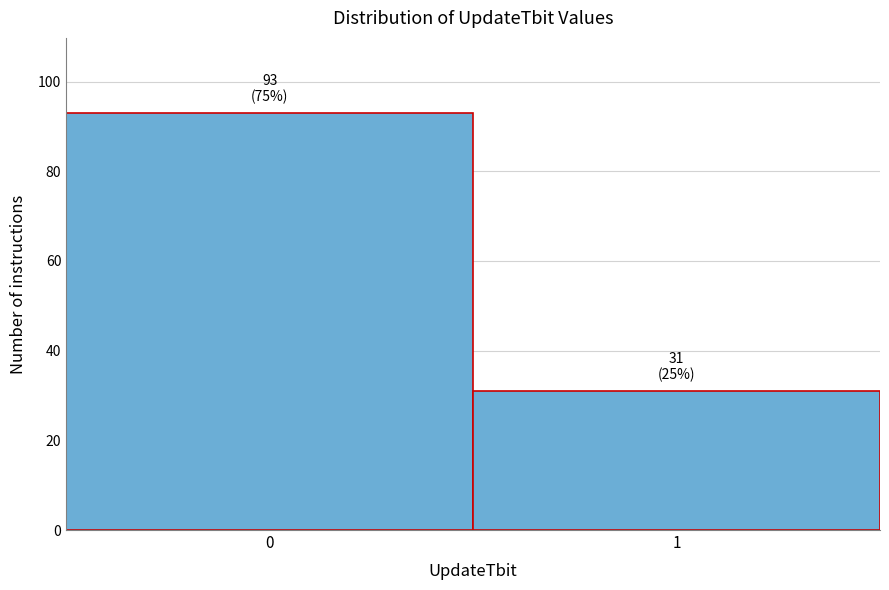

Reading right to left, what are all the values shown in this chart?

1=31	0=93